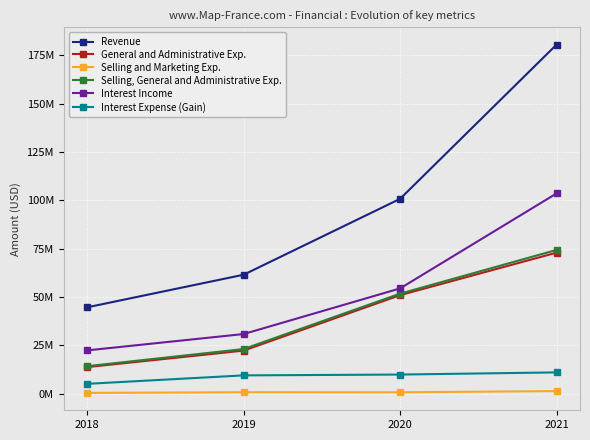

At which label does Interest Income reach its minimum?

2018